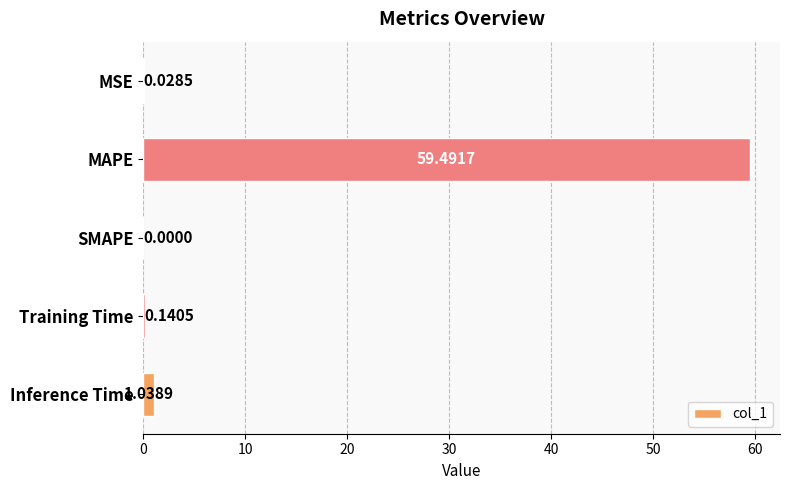

Which label corresponds to the largest value in the chart?

MAPE